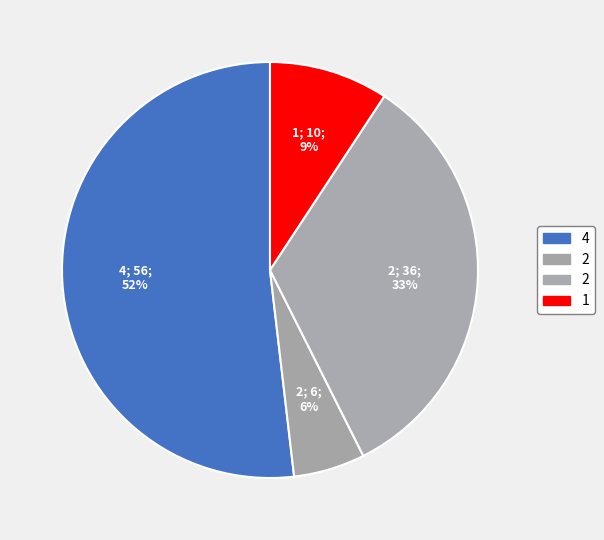

How many segments does this pie chart have?

4